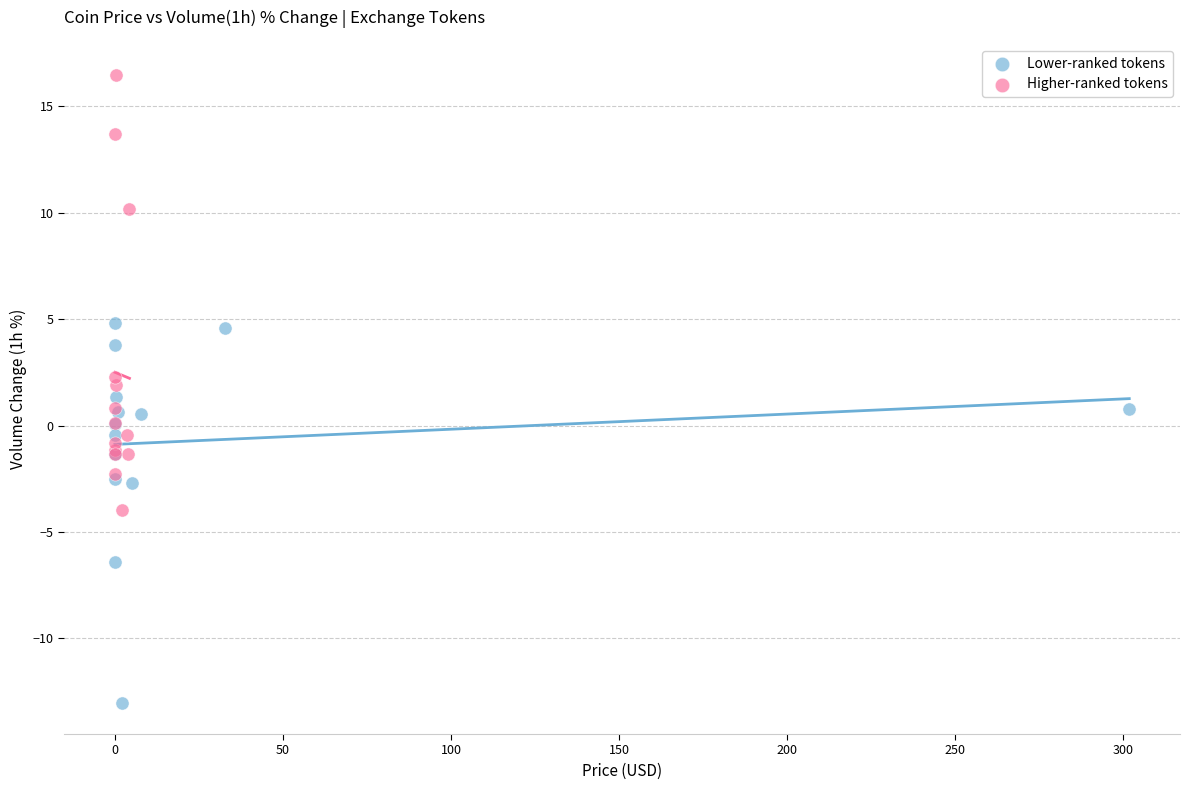

Which series contains the lowest Y value?

Lower-ranked tokens